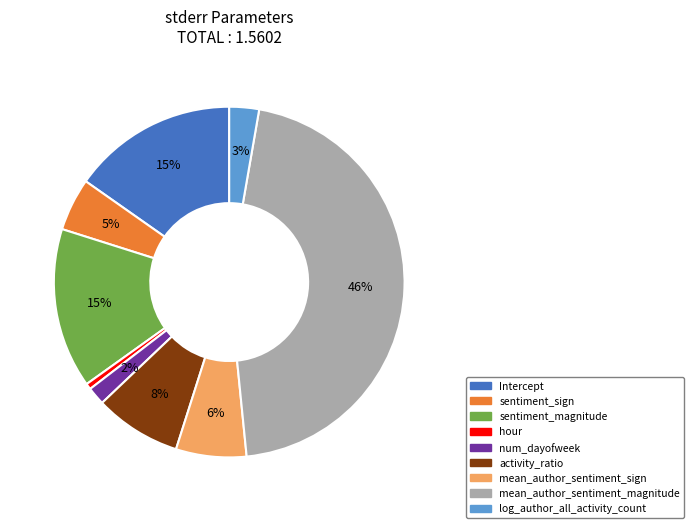

Is there a majority slice in this chart?

No